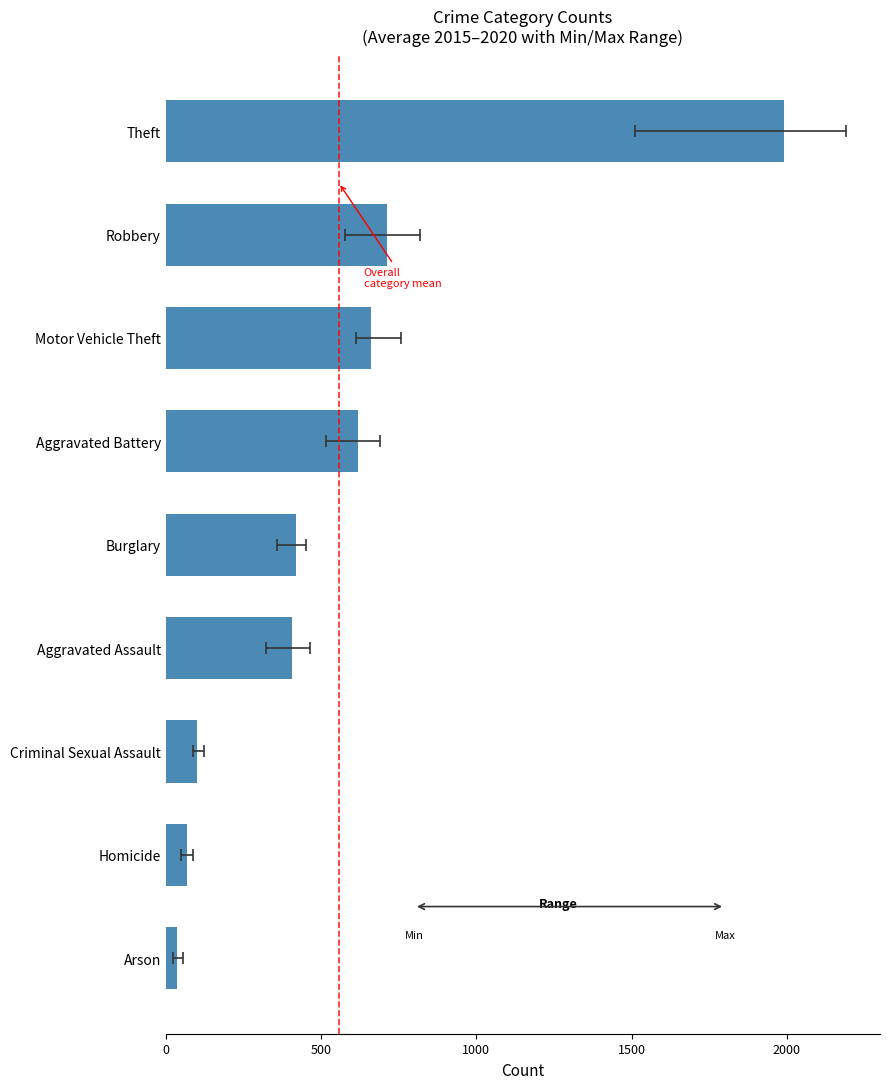

Does the chart contain any negative values?

No